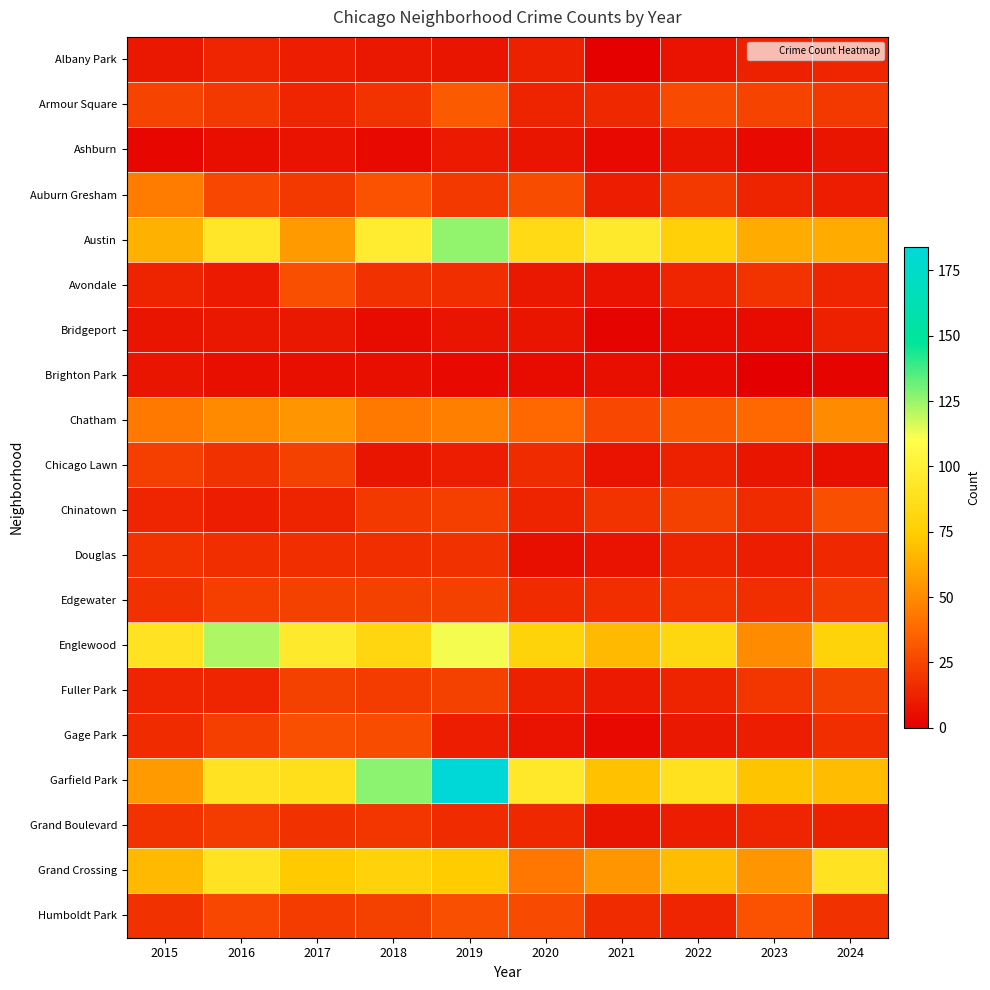

Which category has the highest value across all series?

2019